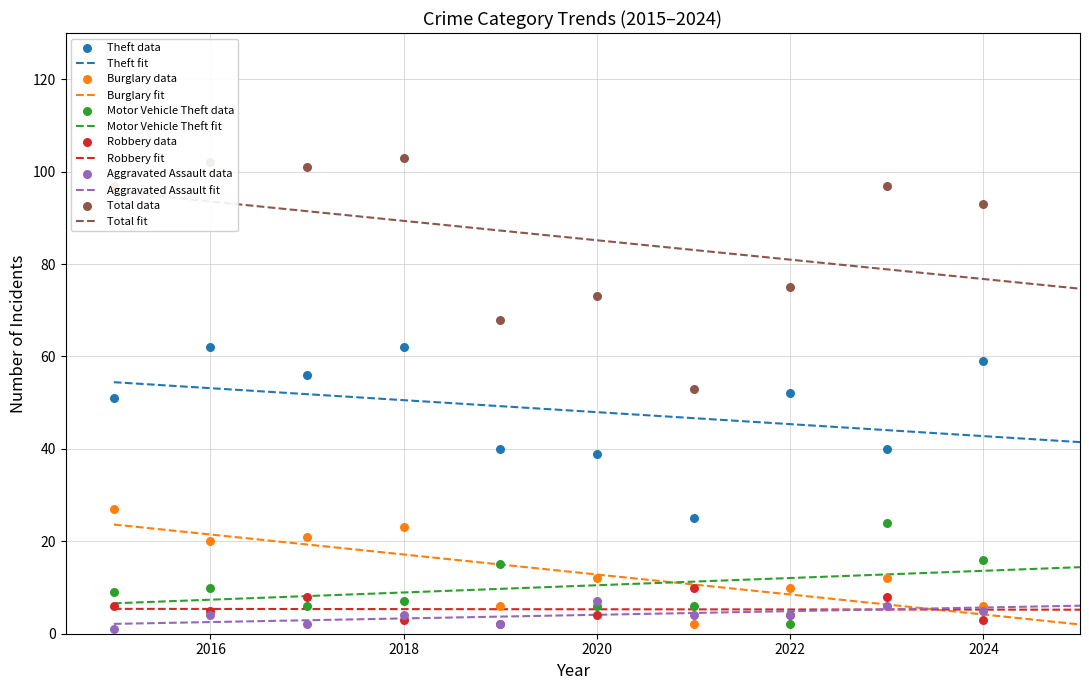

What is the total value across all series at 2017?

194